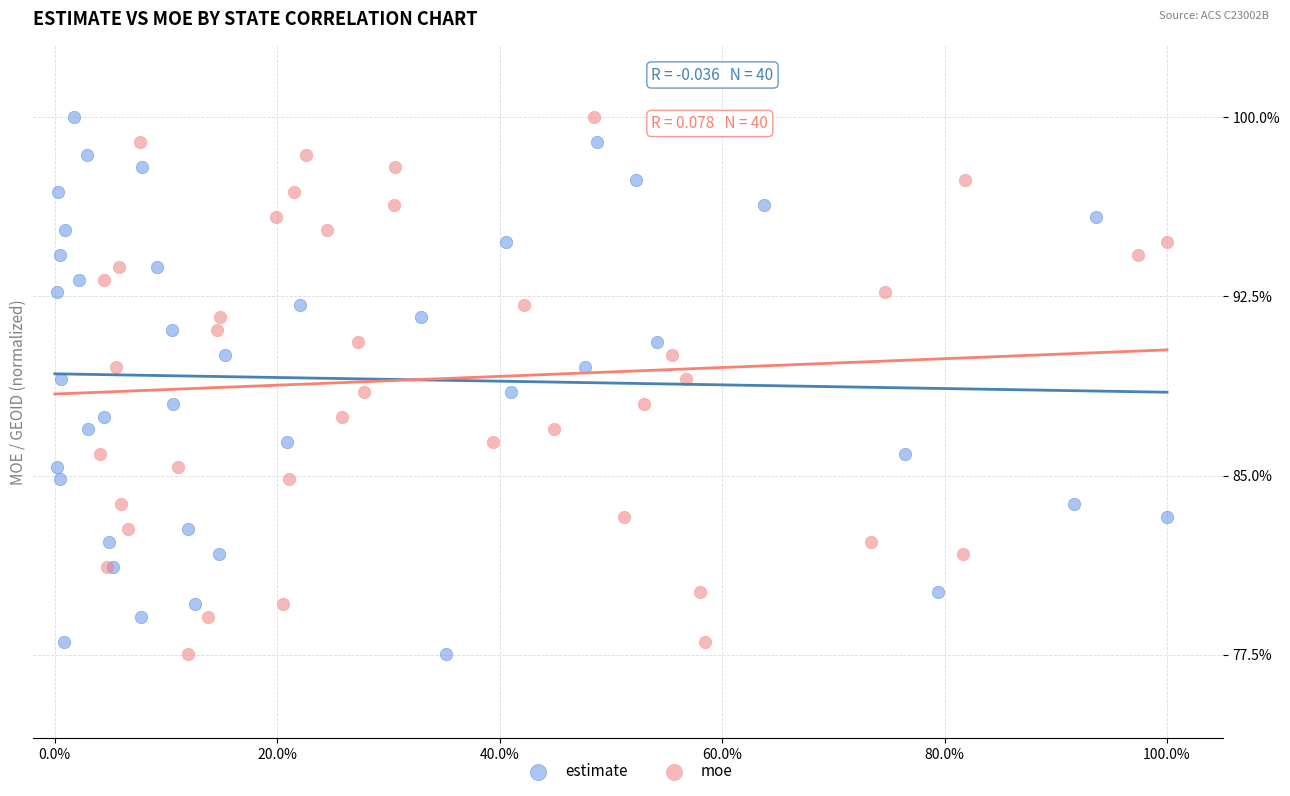

What are all the series names shown in the legend?

estimate, moe